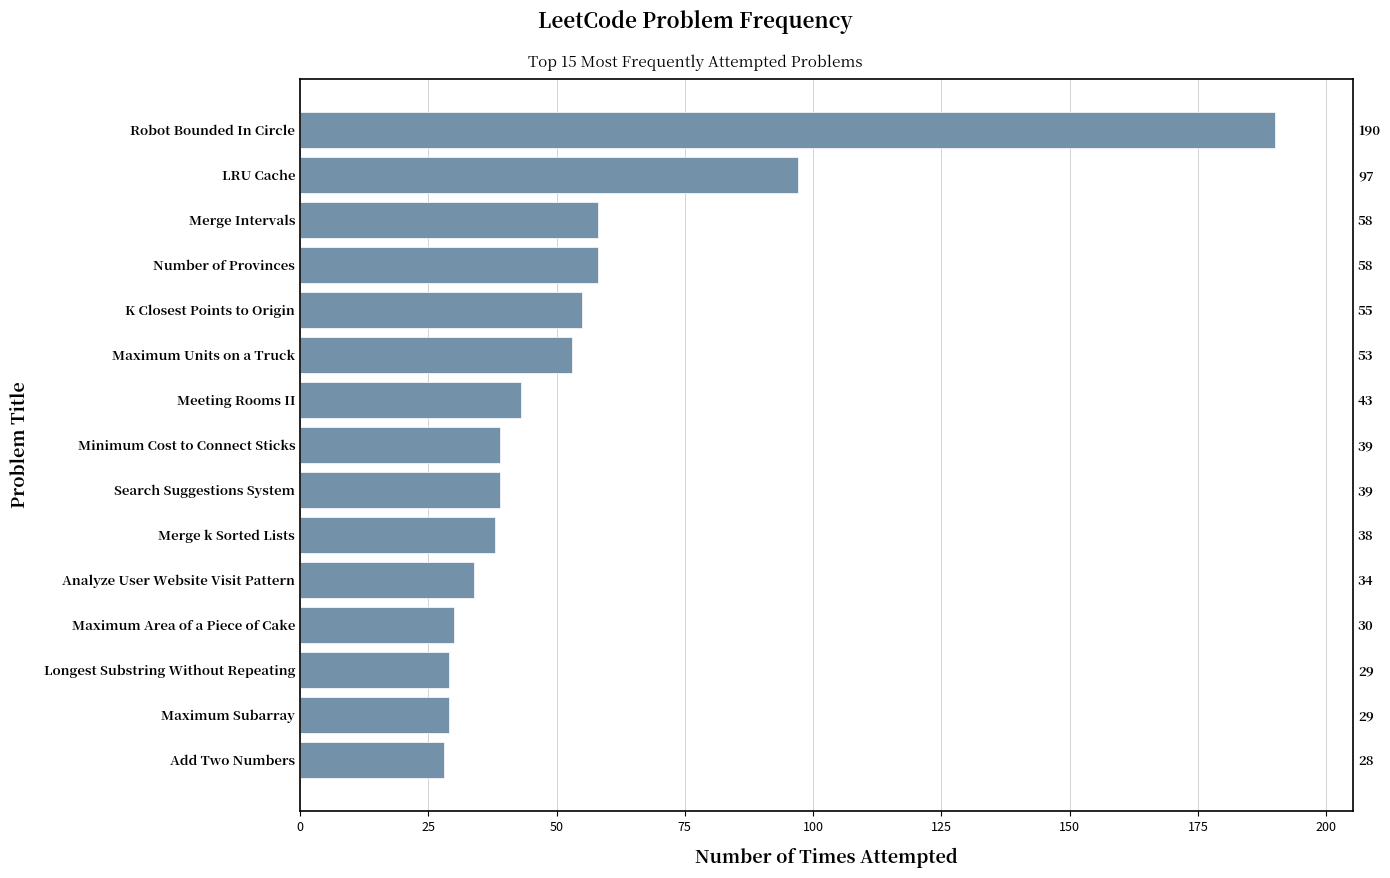

What is the approximate value at Merge k Sorted Lists, to the nearest 5?

40